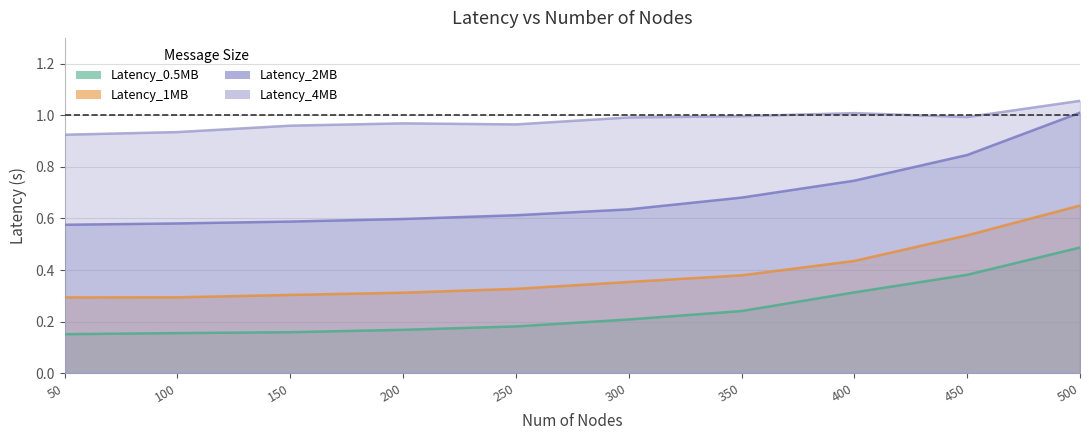

What is the value of the Latency_1MB point at the 1st from the left?

0.3